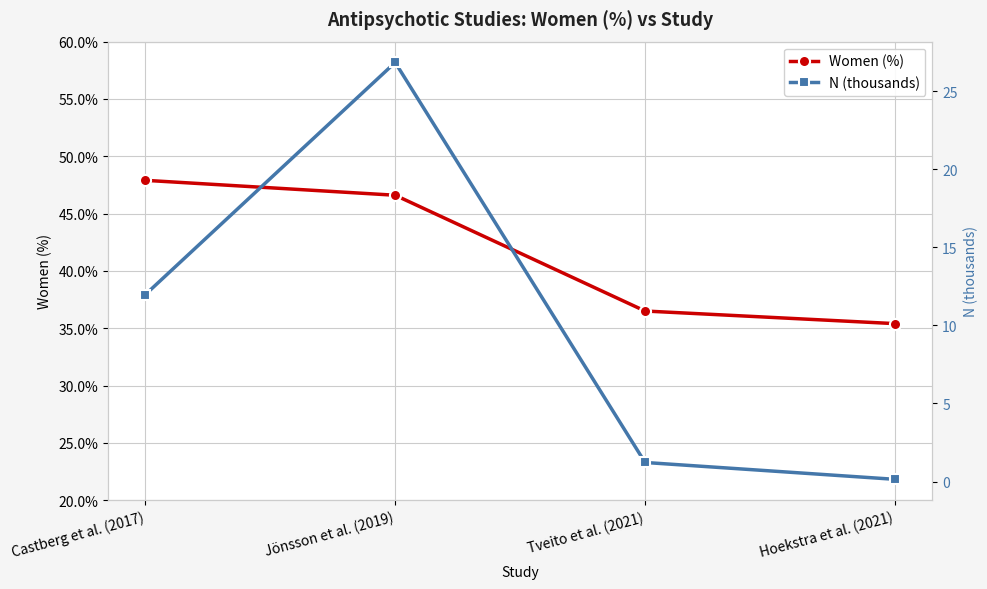

Is it true that Women (%) equals 35.4 at Hoekstra et al. (2021)?

True